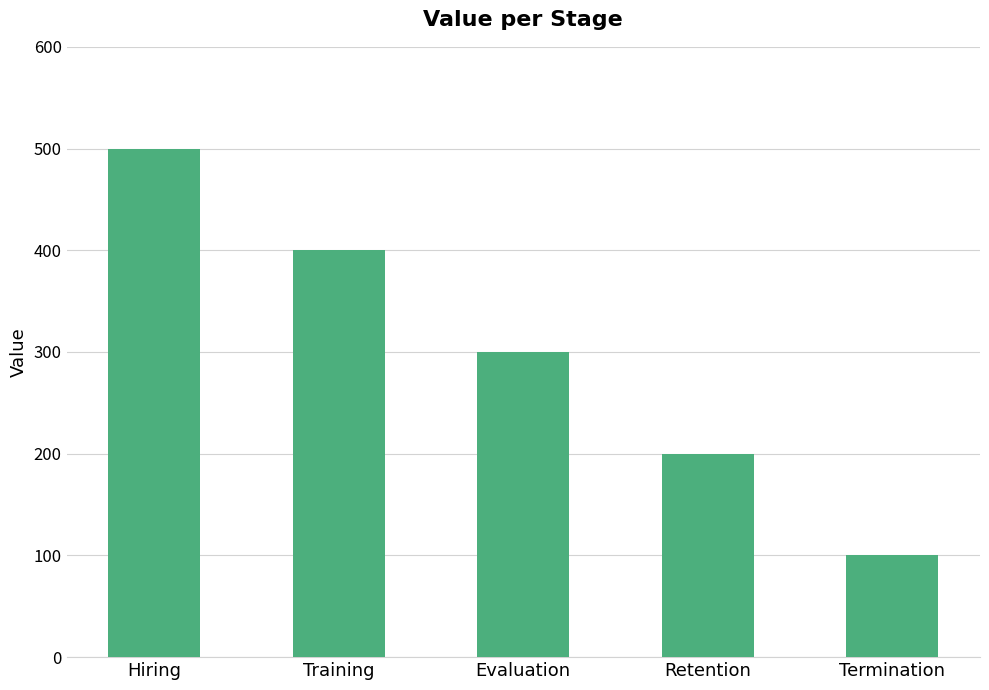

How many series are shown in this chart?

1